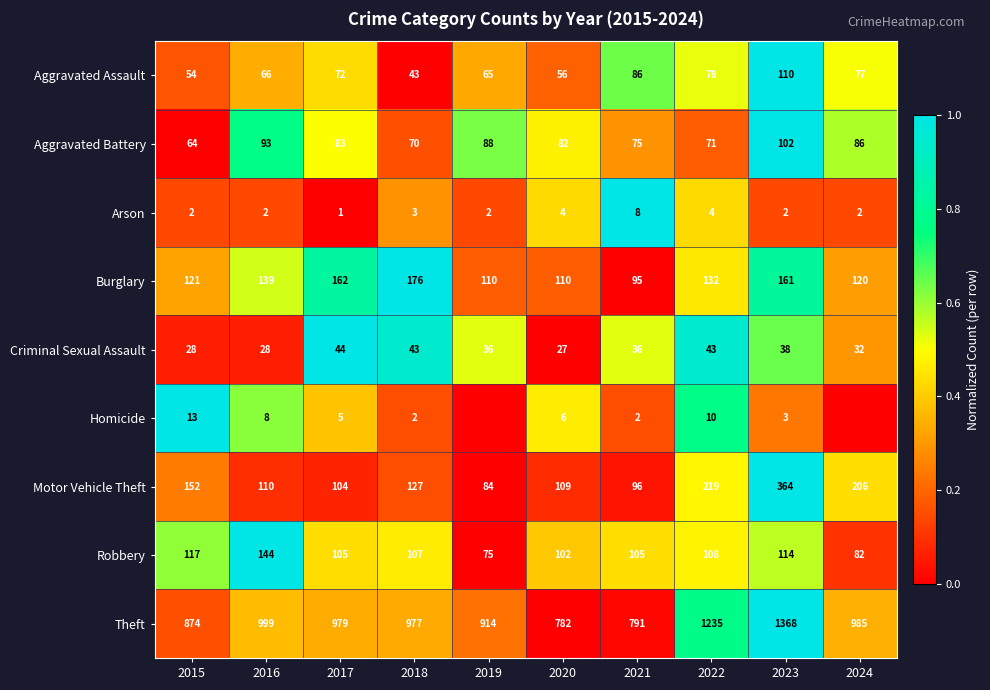

At which label is Motor Vehicle Theft closest to 224?

2022